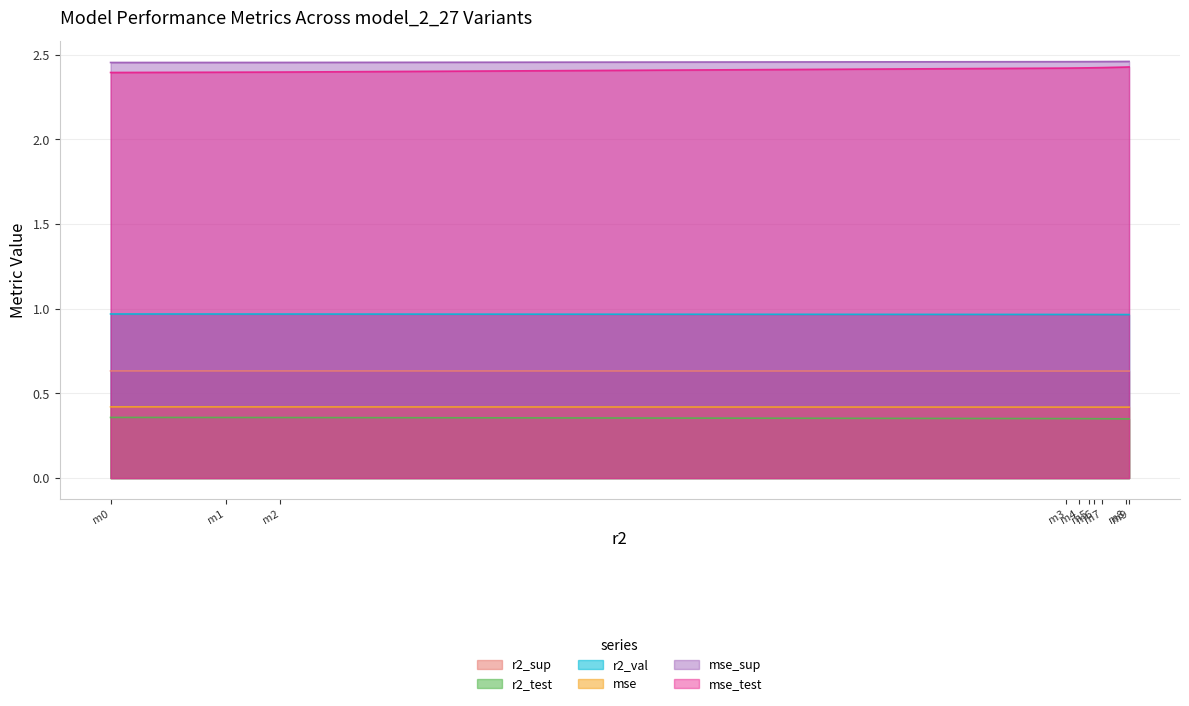

True or false: mse and mse_sup cross at least once.

False